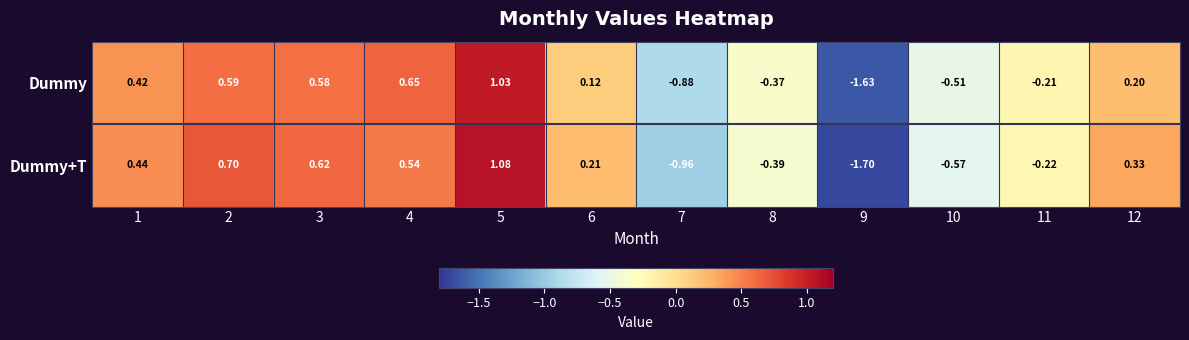

Which series has the largest range (max minus min)?

Dummy+T